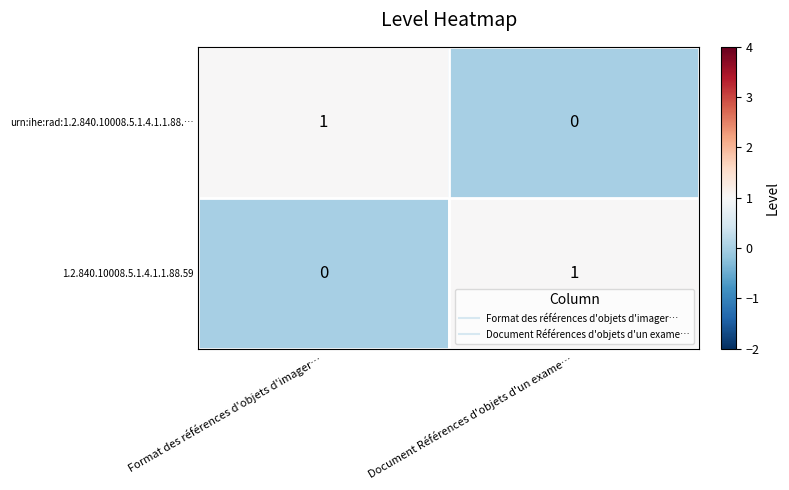

Where is urn:ihe:rad:1.2.840.10008.5.1.4.1.1.88.… nearest to the value 0?

Document Références d'objets d'un exame…